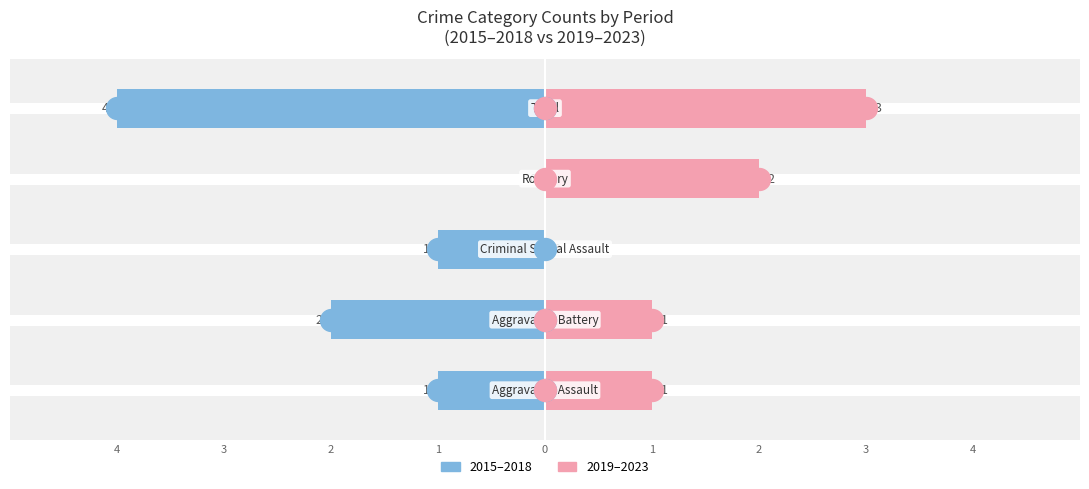

Is the value of Right (2019-2023) at Aggravated Assault greater than the value of Left (2015-2018) at Robbery?

Yes